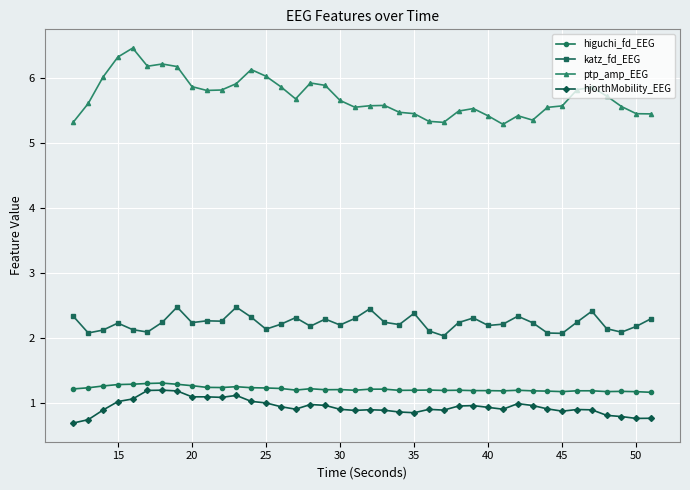

Which series has the largest total across all categories?

ptp_amp_EEG